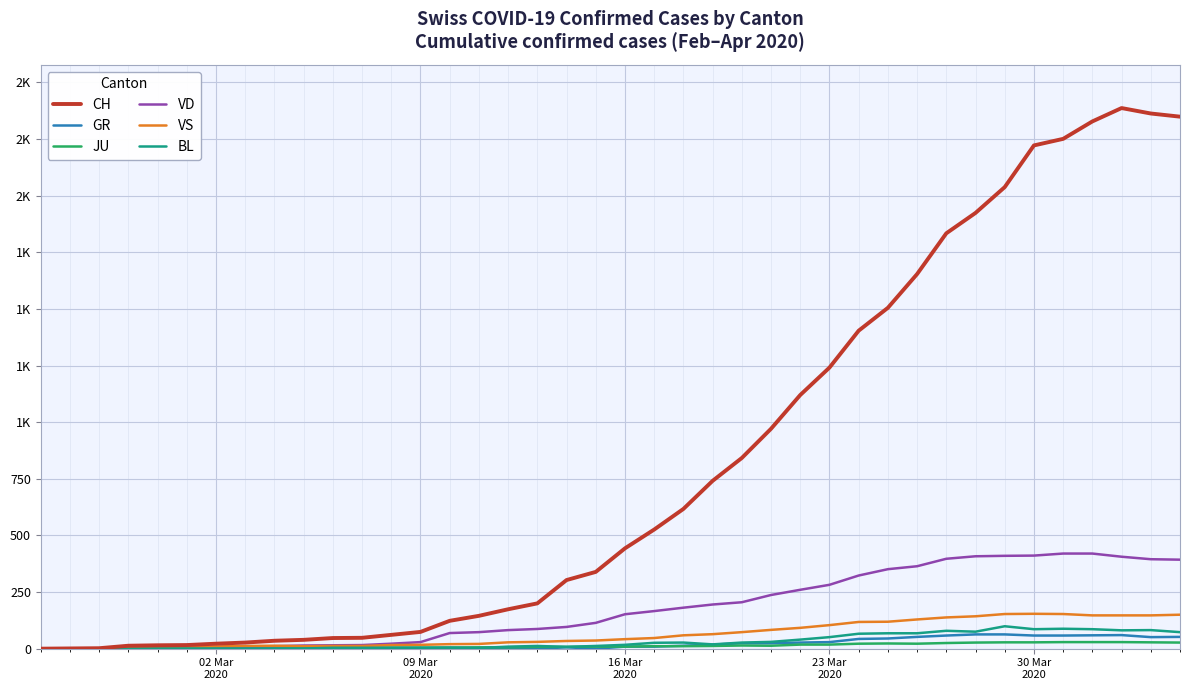

What are all the series names shown in the legend?

CH, GR, JU, VD, VS, BL